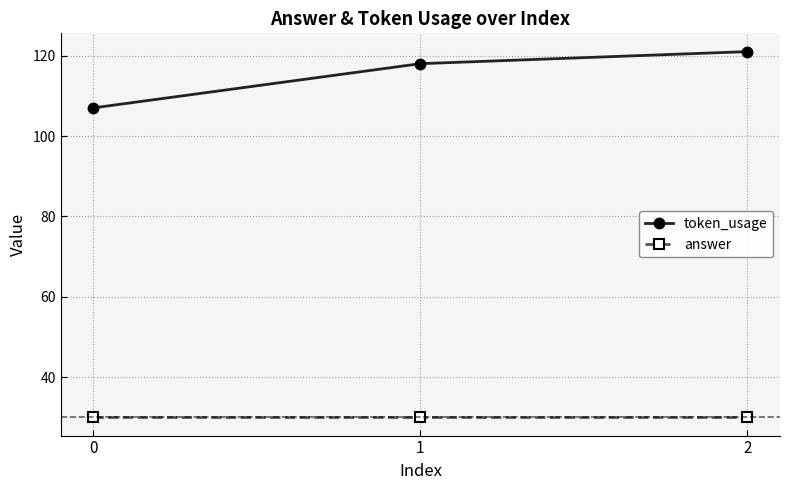

Rank the series by their average value, from highest to lowest.

token_usage, answer